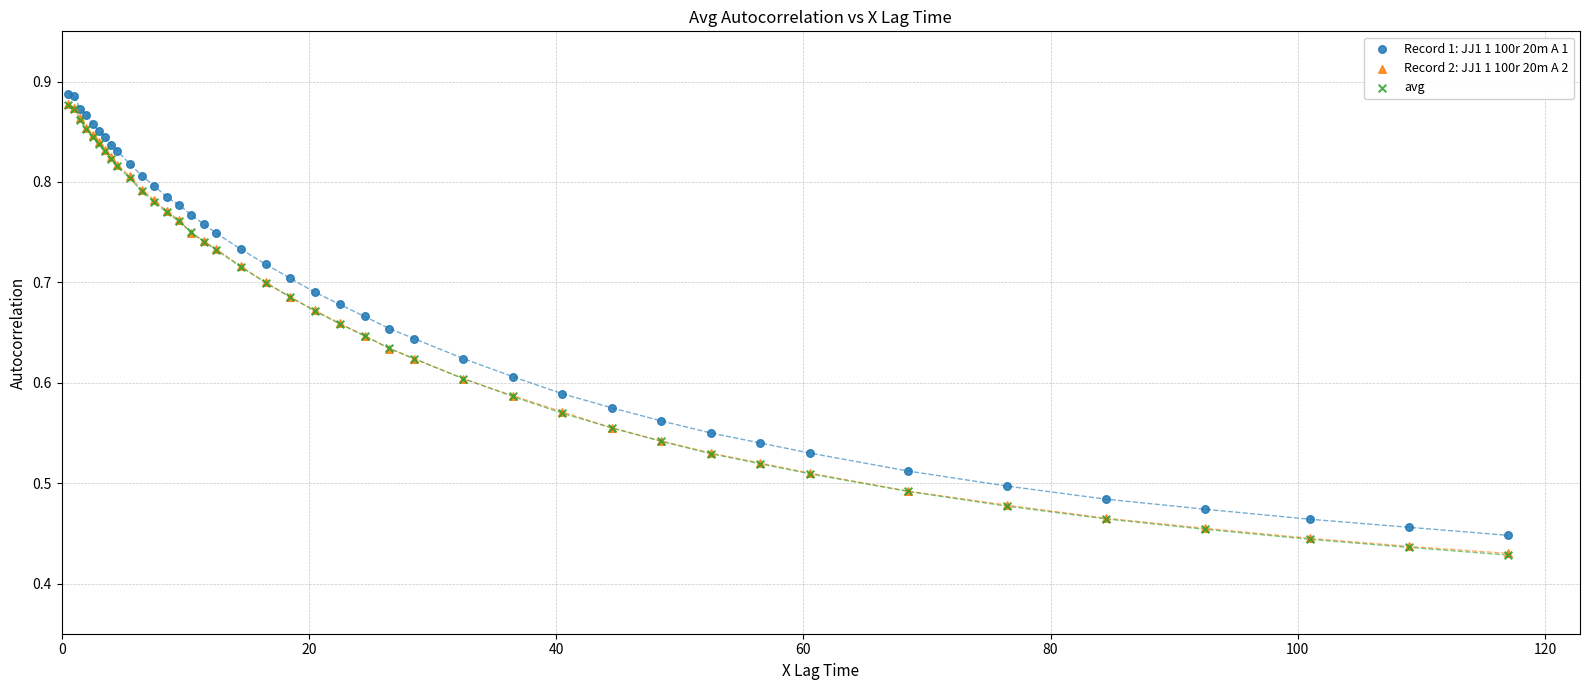

Which series reaches the maximum Y coordinate?

Record 1: JJ1 1 100r 20m A 1